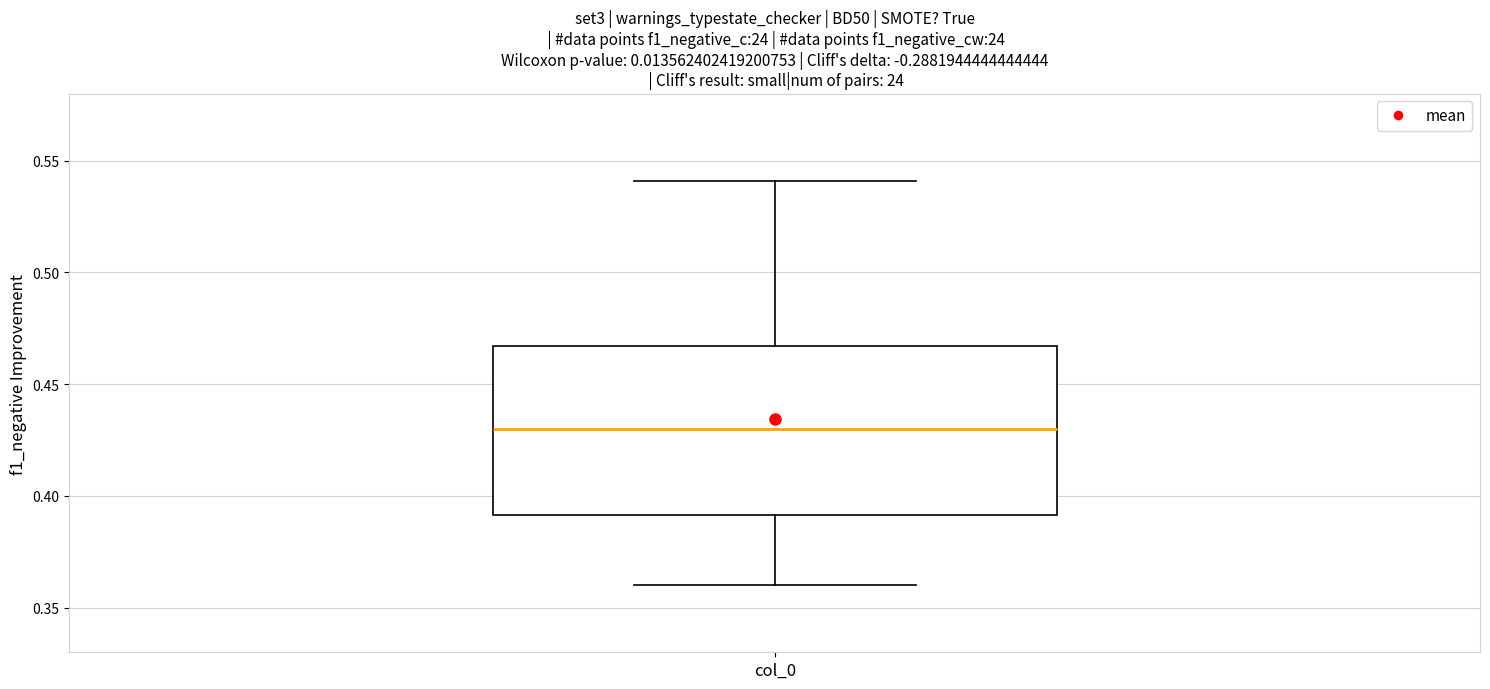

Where does the lower whisker of the box for col_0 end on the y-axis? The values are not printed on the chart, so give them approximately, as read against the axis.

0.360